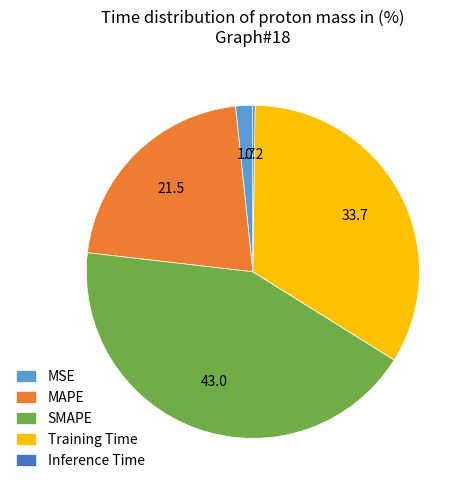

Is there any slice that represents more than half of the pie?

No